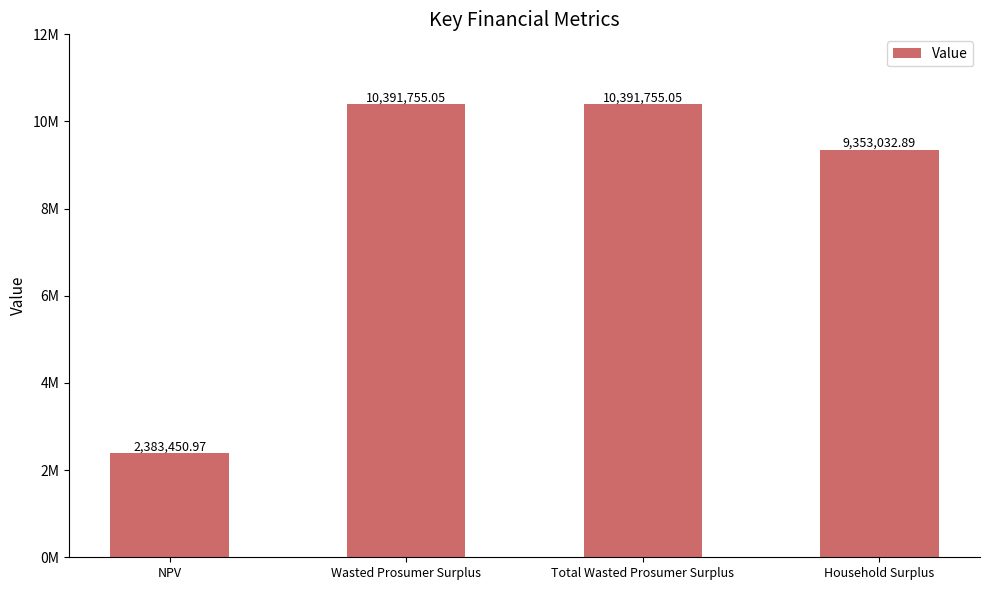

At which category does the chart reach its minimum across all series?

NPV